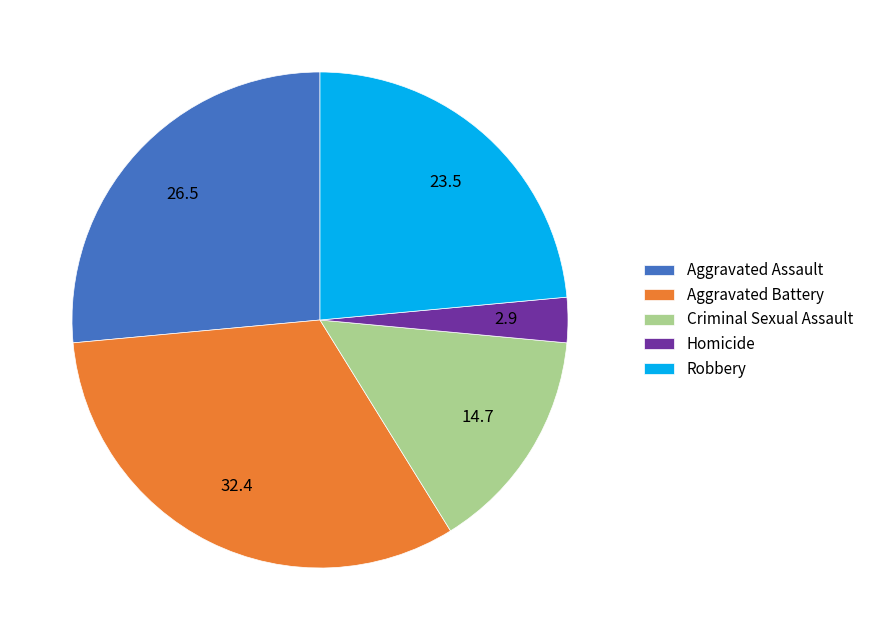

True or false: Criminal Sexual Assault accounts for 15% of the total.

True